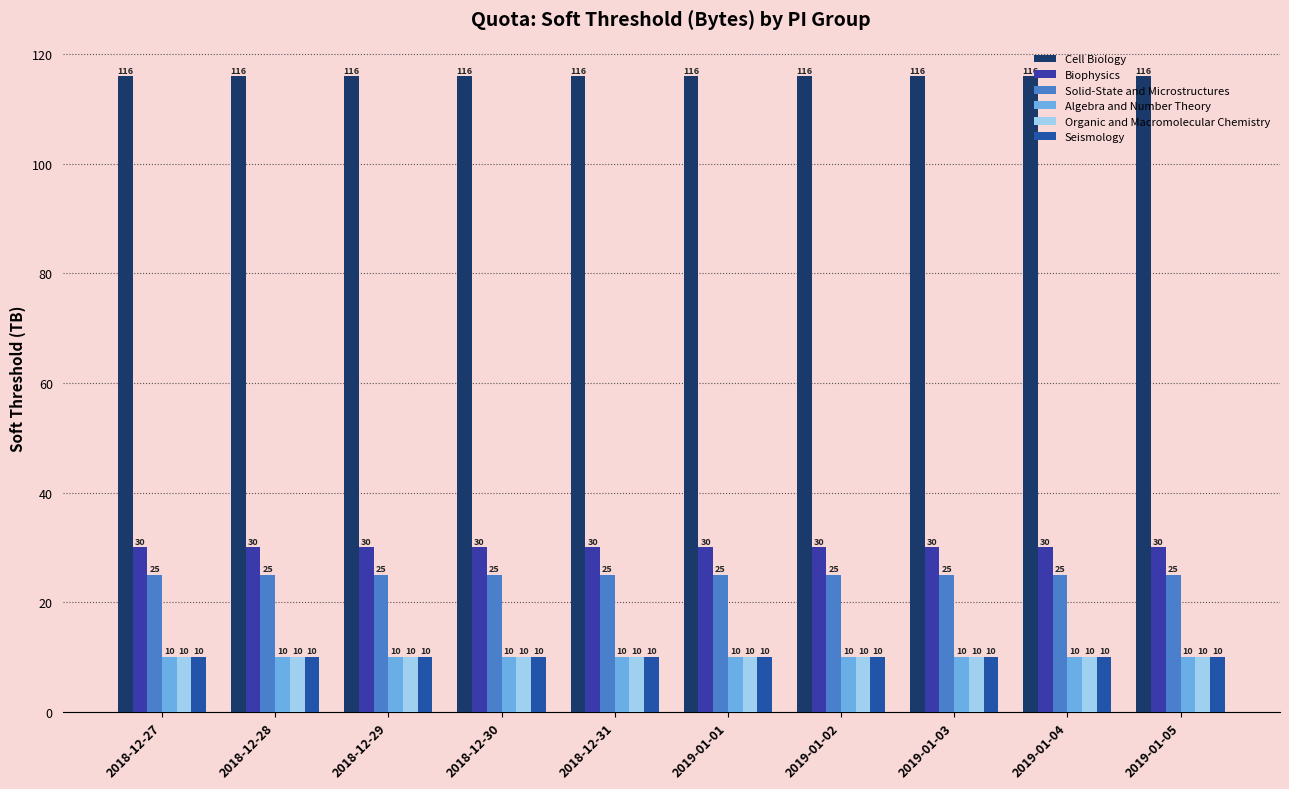

How many bars are there in total?

60